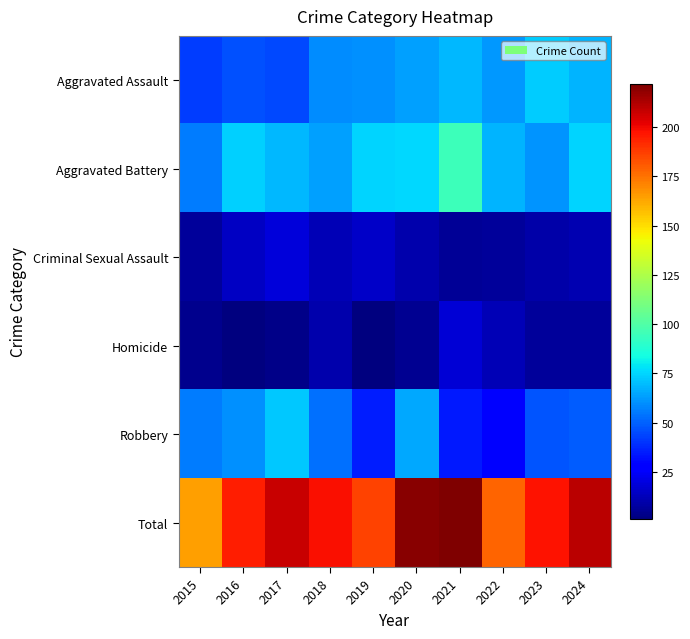

Reading left to right, transcribe all the data shown in this chart.

Aggravated Assault: 2015=42	2016=46	2017=45	2018=59	2019=60	2020=64	2021=69	2022=62	2023=73	2024=68
Aggravated Battery: 2015=56	2016=74	2017=69	2018=64	2019=75	2020=76	2021=95	2022=68	2023=61	2024=75
Criminal Sexual Assault: 2015=7	2016=14	2017=19	2018=12	2019=15	2020=10	2021=6	2022=7	2023=9	2024=11
Homicide: 2015=4	2016=1	2017=3	2018=10	2019=1	2020=5	2021=18	2022=12	2023=7	2024=7
Robbery: 2015=56	2016=60	2017=72	2018=53	2019=35	2020=65	2021=34	2022=29	2023=47	2024=49
Total: 2015=165	2016=195	2017=208	2018=198	2019=186	2020=220	2021=222	2022=178	2023=197	2024=210